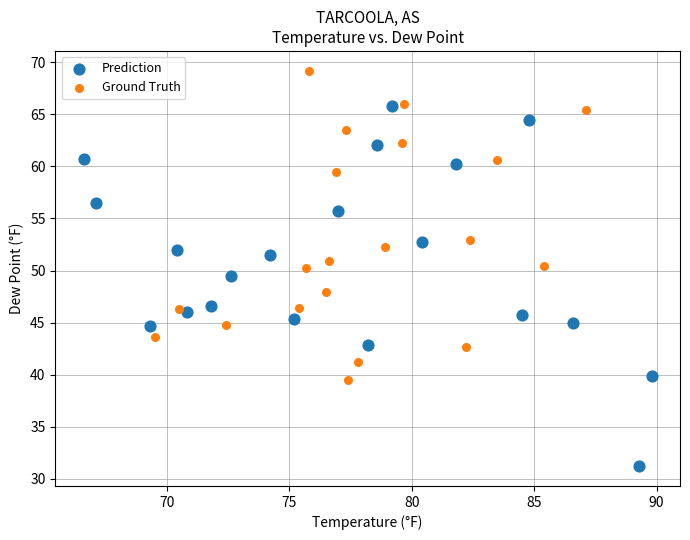

Which series reaches the maximum Y coordinate?

Ground Truth